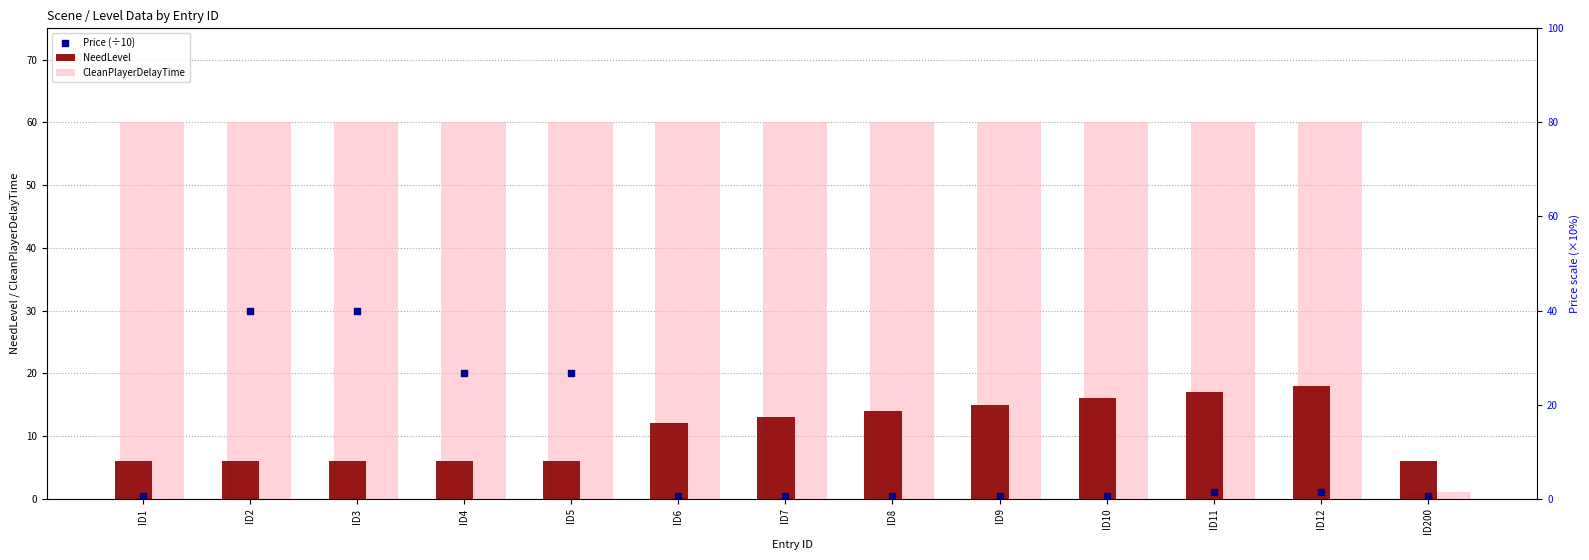

What is the total value across all series at ID4?

86.0